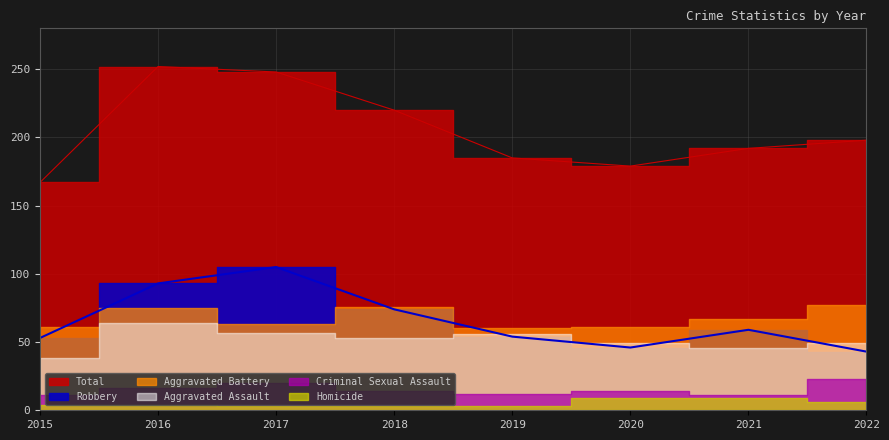

Read the Aggravated Assault value at 2017, to the nearest 10.

60